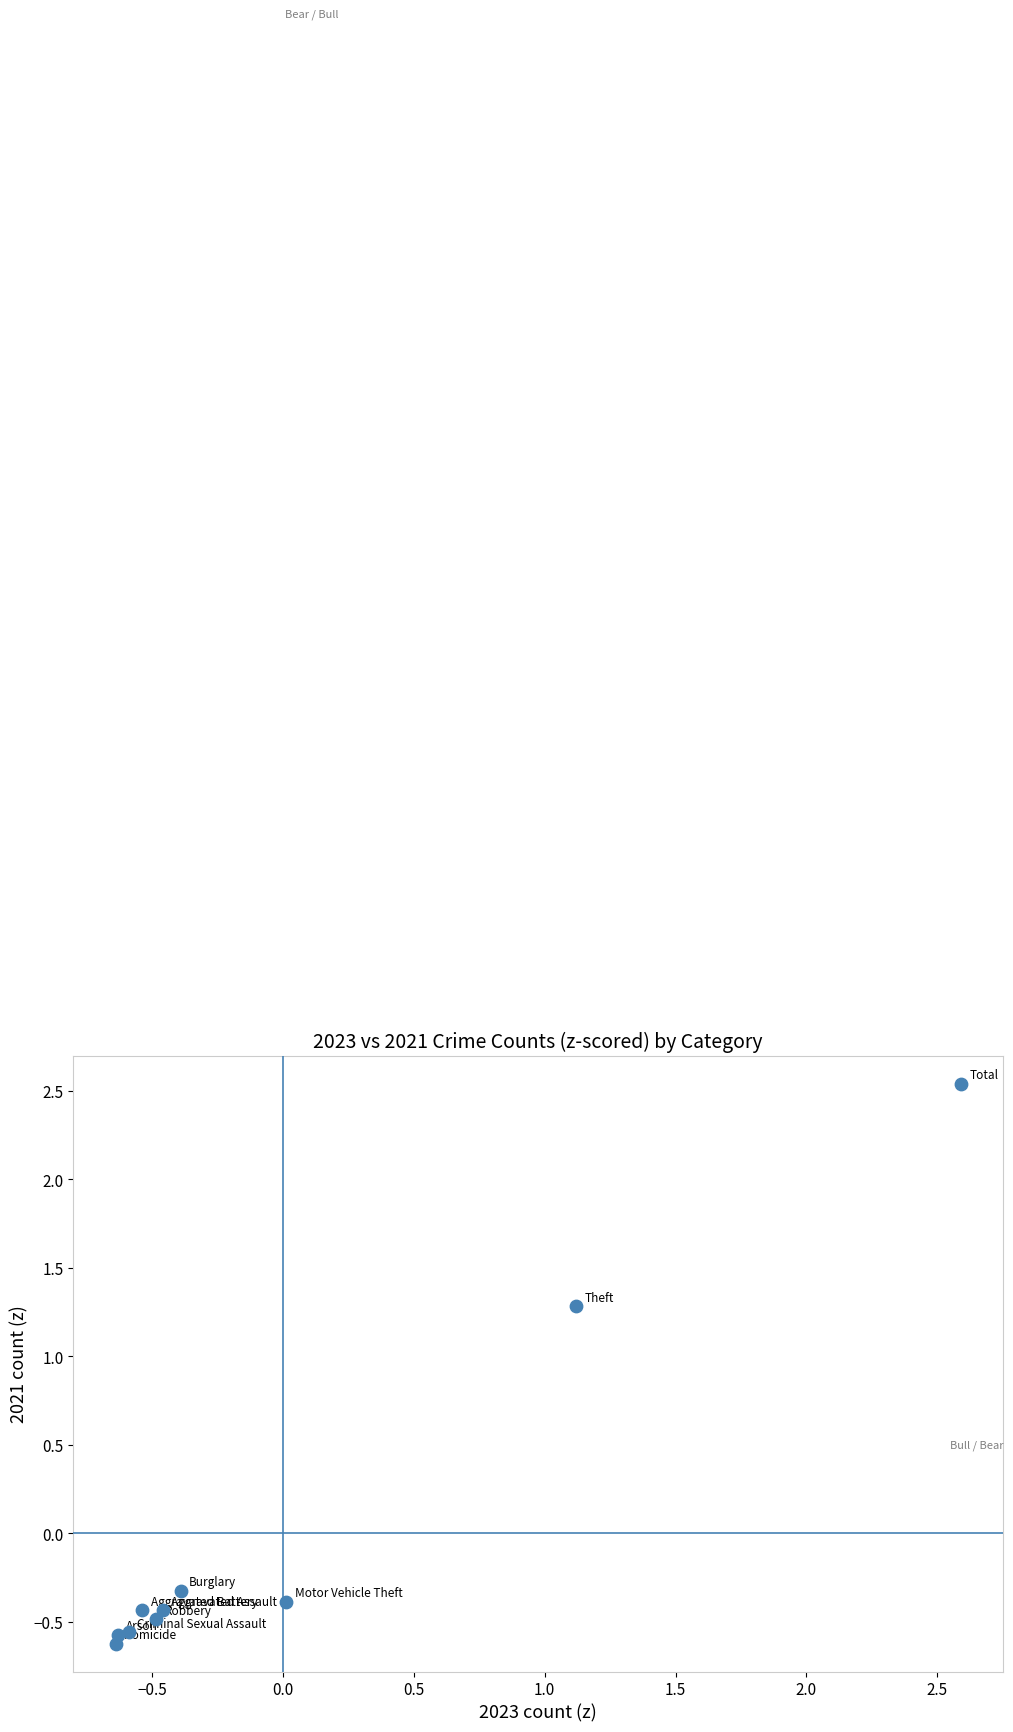

What Y value in the scatter plot is closest to 0?

-0.3